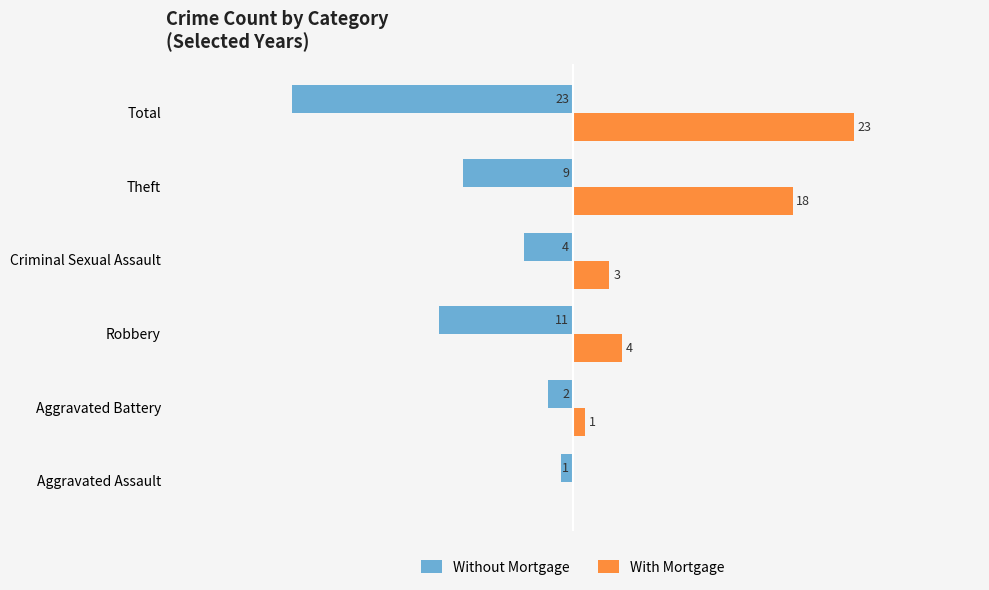

Which series changed the most between Criminal Sexual Assault and Theft?

With Mortgage